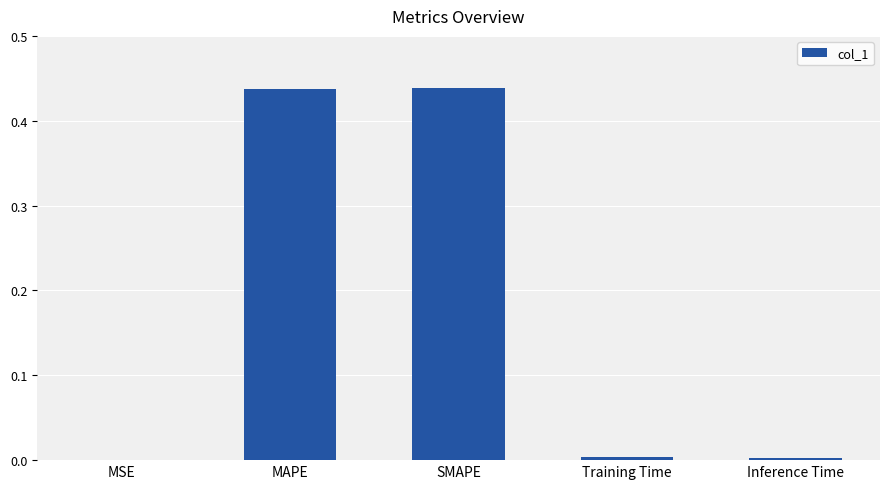

True or false: the data shows 0.0 at Inference Time.

True